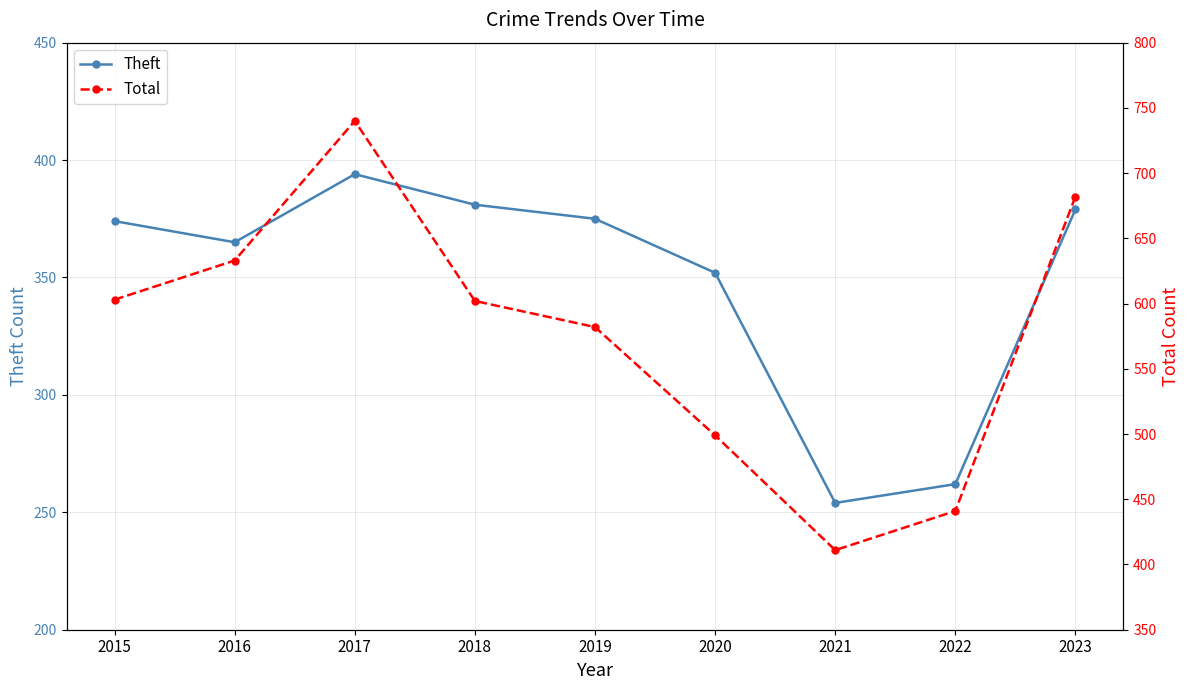

True or false: Theft has a value of 622 at 2015.

False